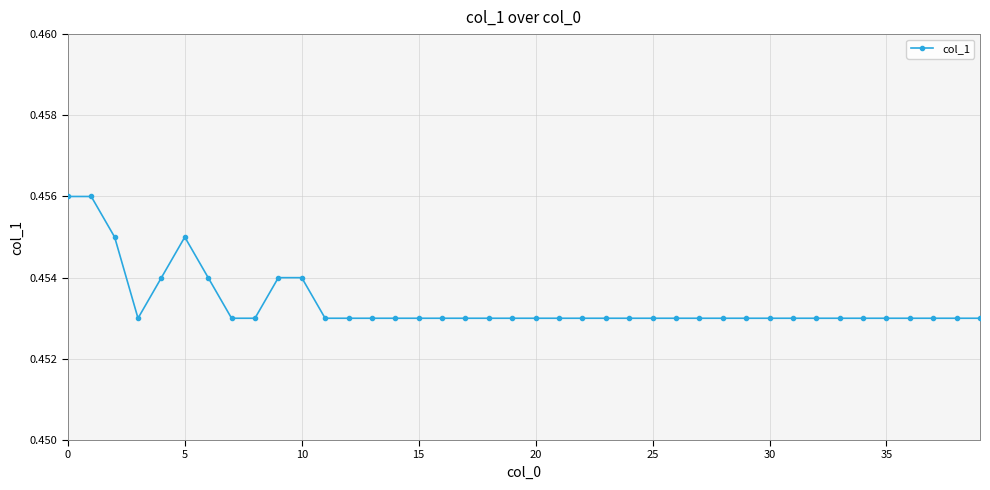

Count the values in the range 0 to 1.

40